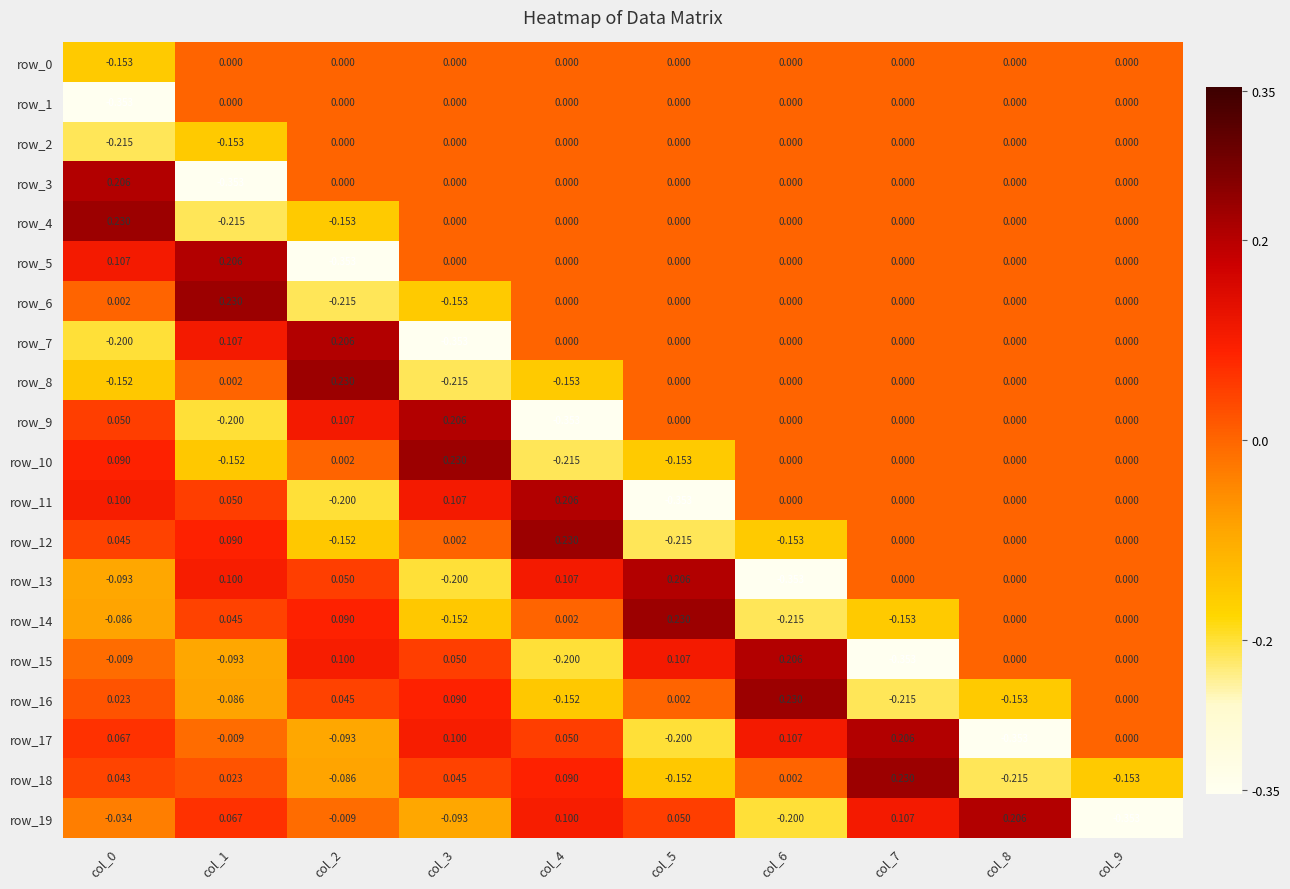

What is the maximum value shown in the chart?

0.2